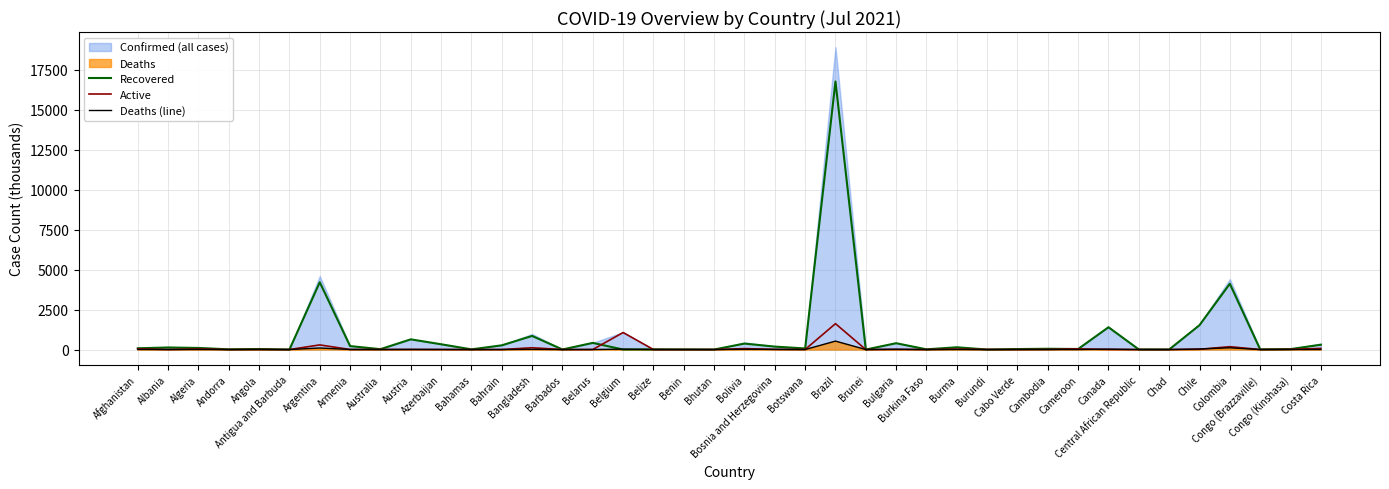

What is the highest value of the Active series?

1617.8